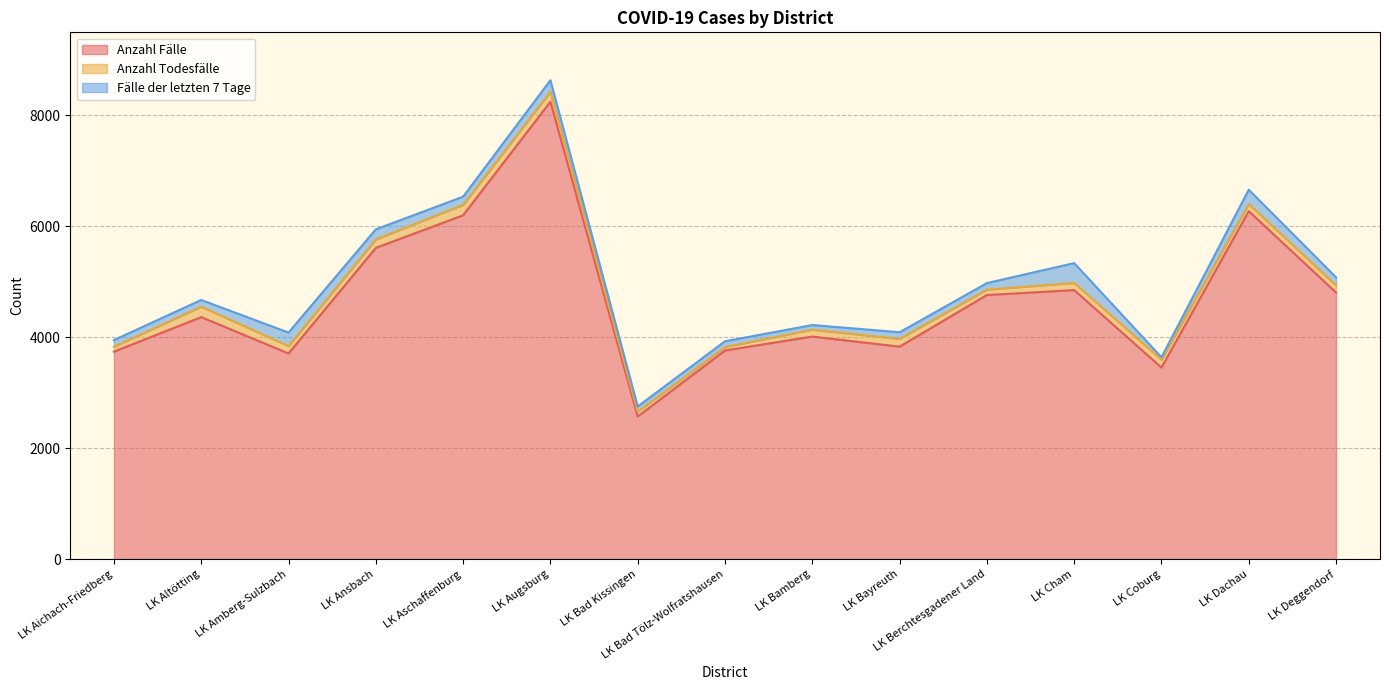

The value of Anzahl Fälle at LK Aichach-Friedberg is 5112. True or false?

False